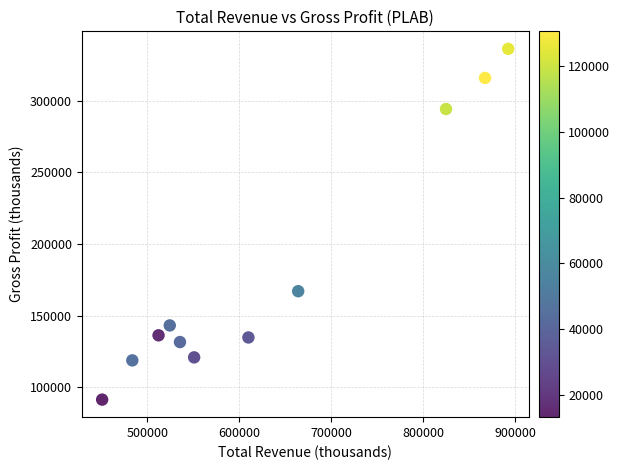

What is the range of Y values (max minus min)?

244900